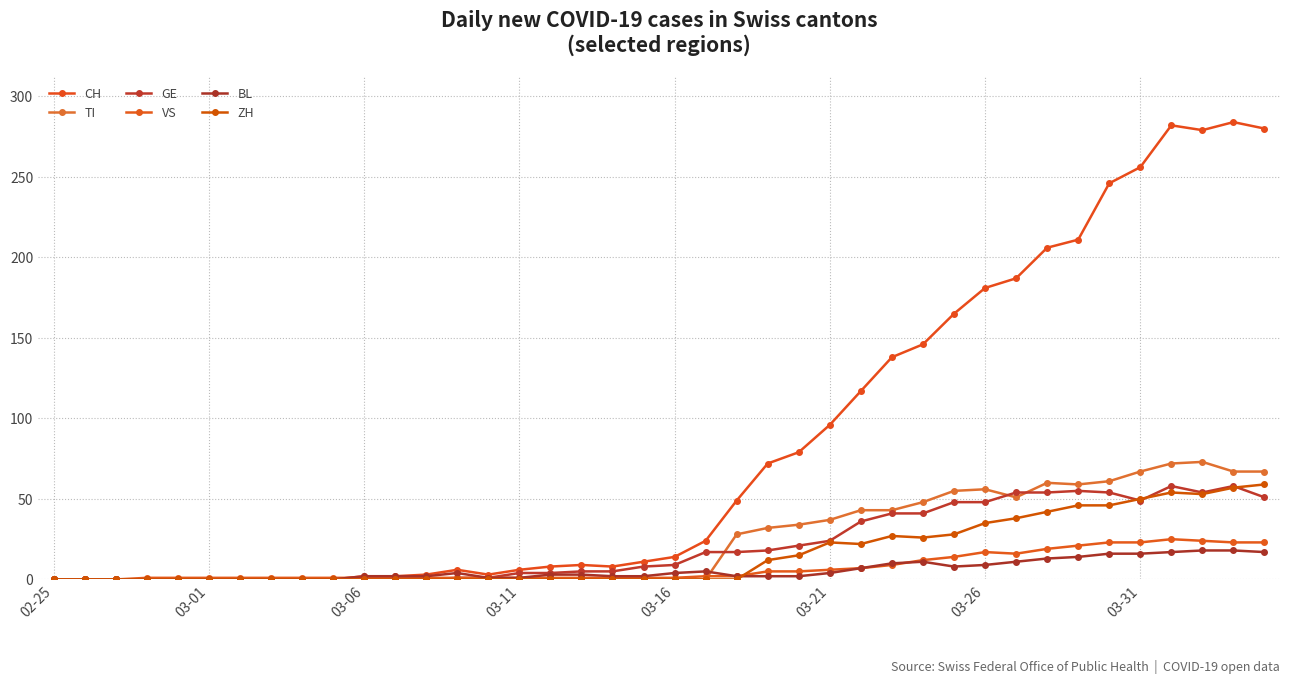

True or false: CH has more than 0 points higher than both neighbors.

True